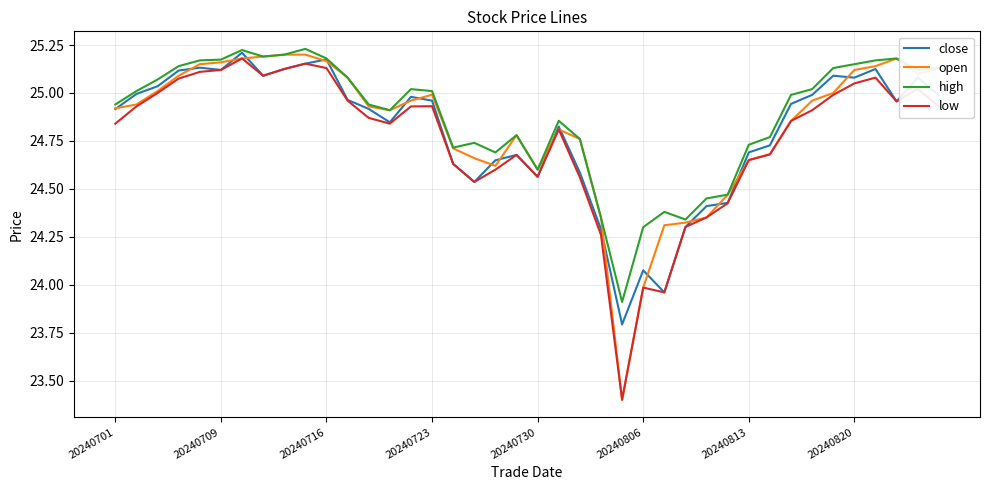

What is the smallest value displayed?

23.4